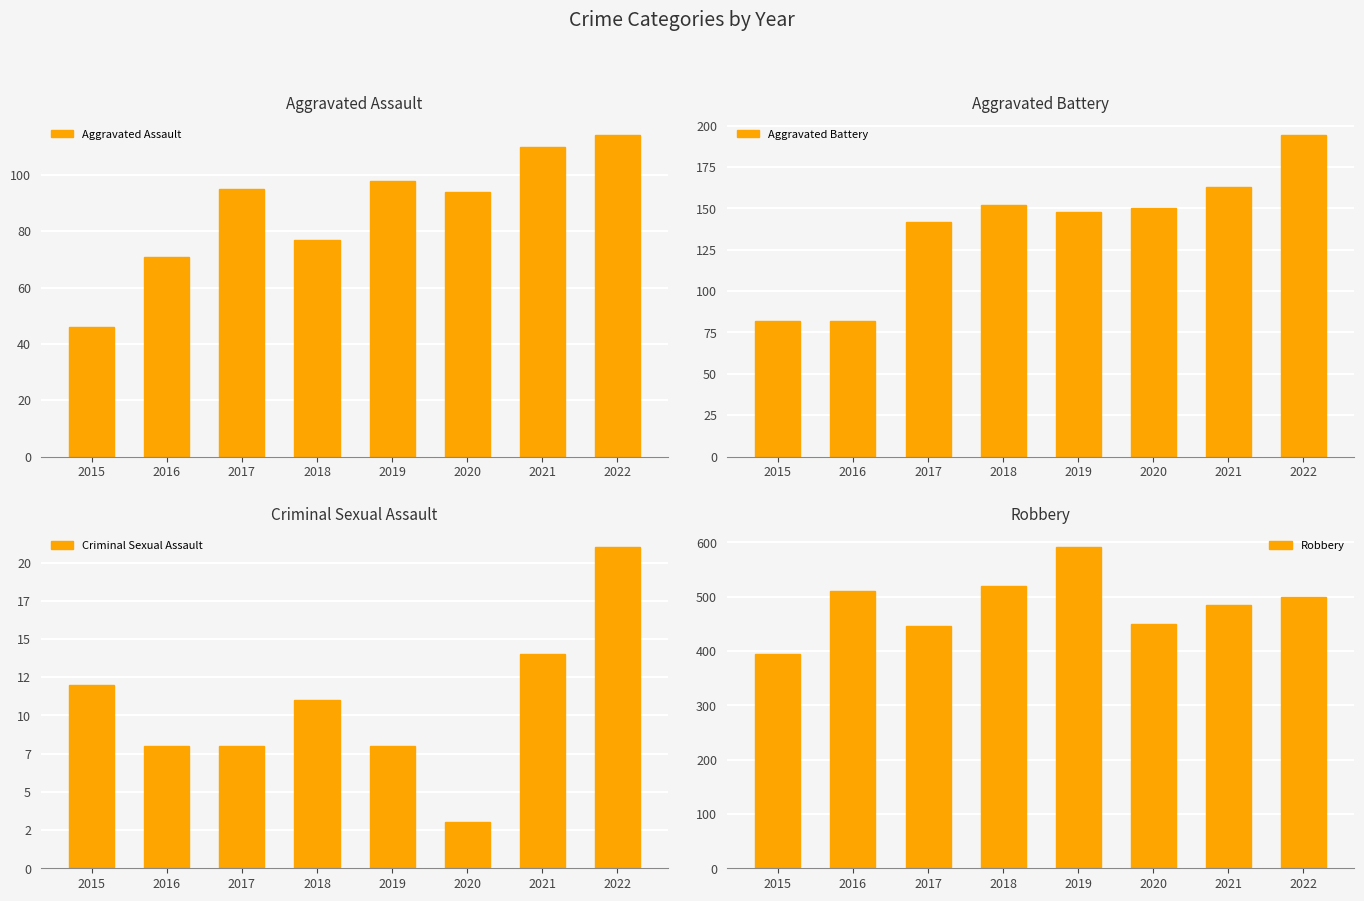

True or false: Criminal Sexual Assault has a value of 16 at 2018.

False